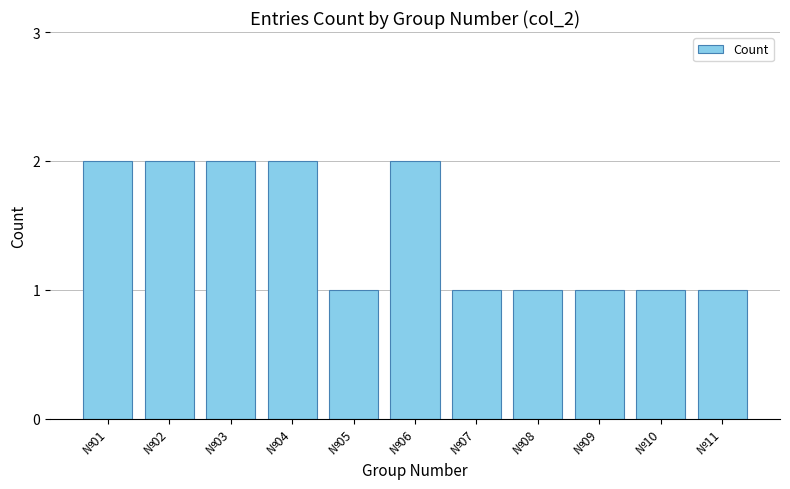

What is the sum of the values at №10 and №03?

3